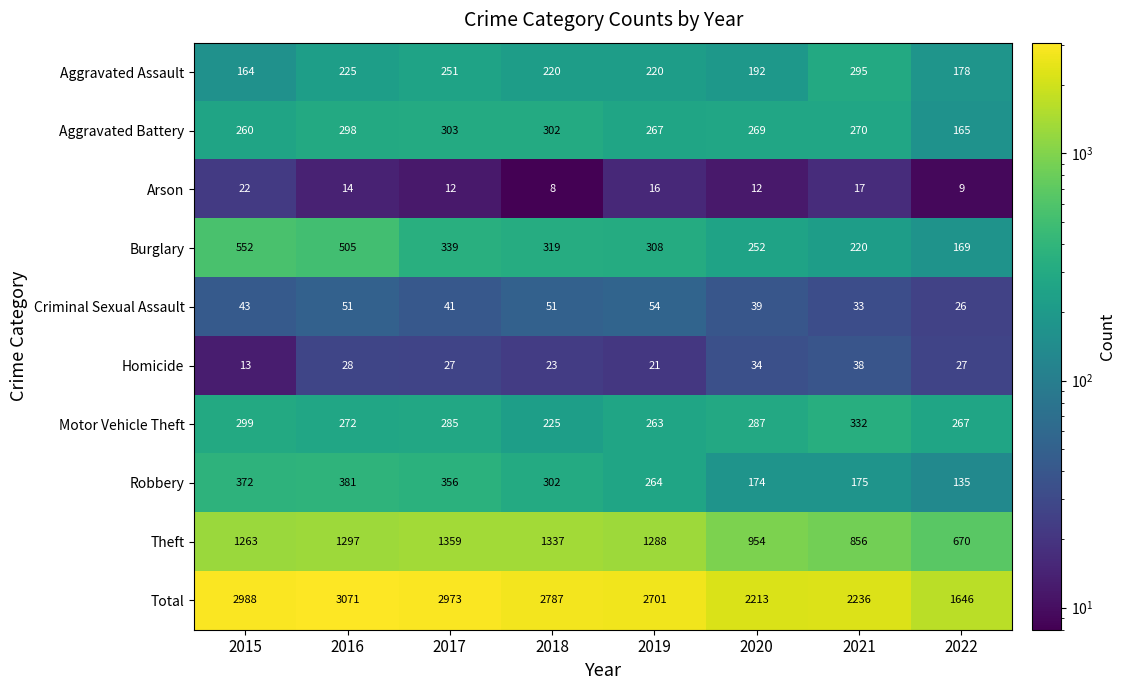

Where does the Theft series first go above 1288?

2016